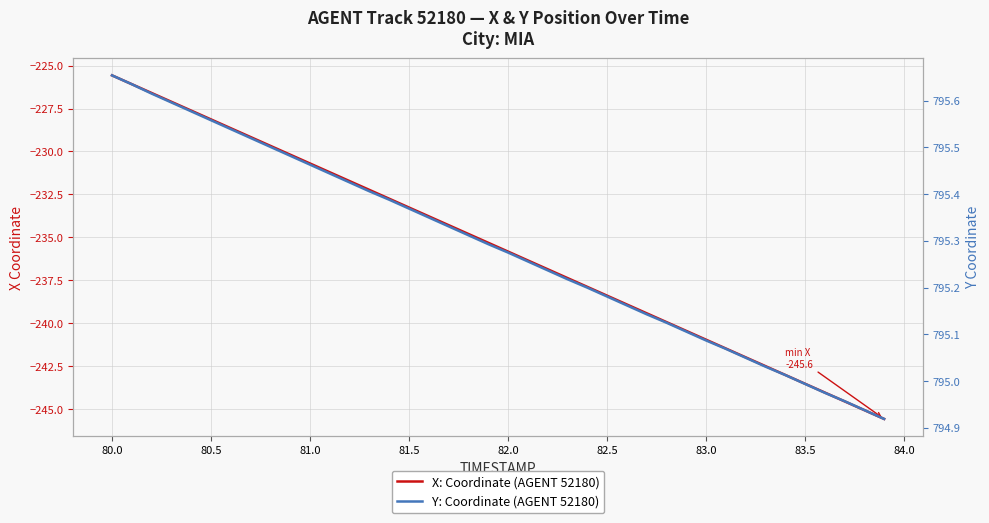

True or false: X: Coordinate (AGENT 52180) and Y: Coordinate (AGENT 52180) intersect in this chart.

False